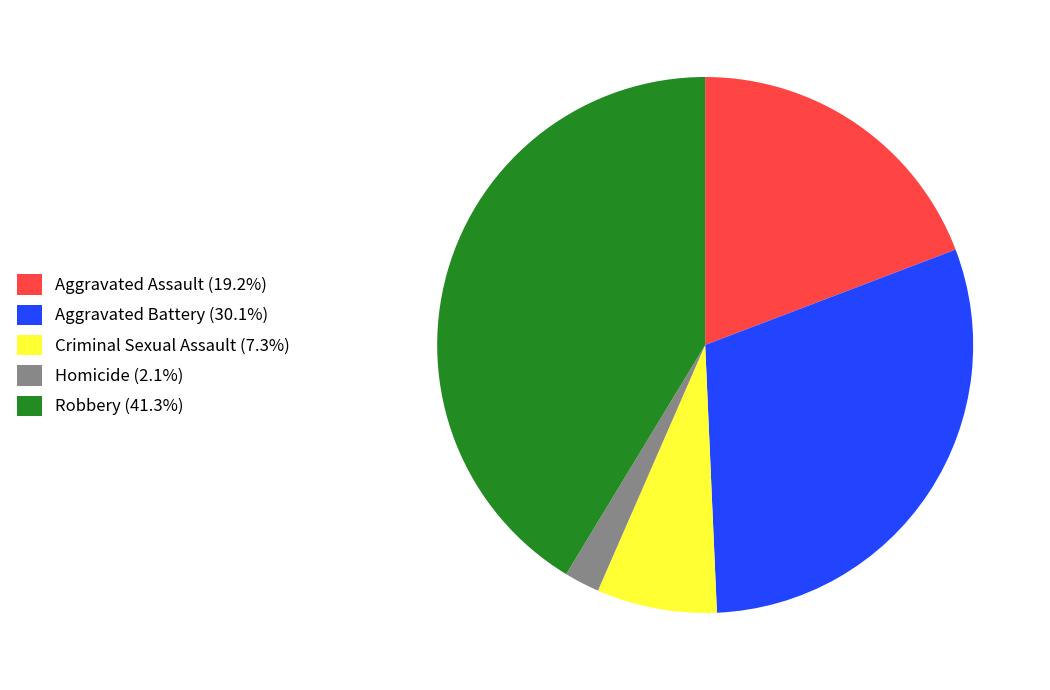

What is the ratio of the value at Robbery (41.3%) to the value at Aggravated Battery (30.1%)?

1.4